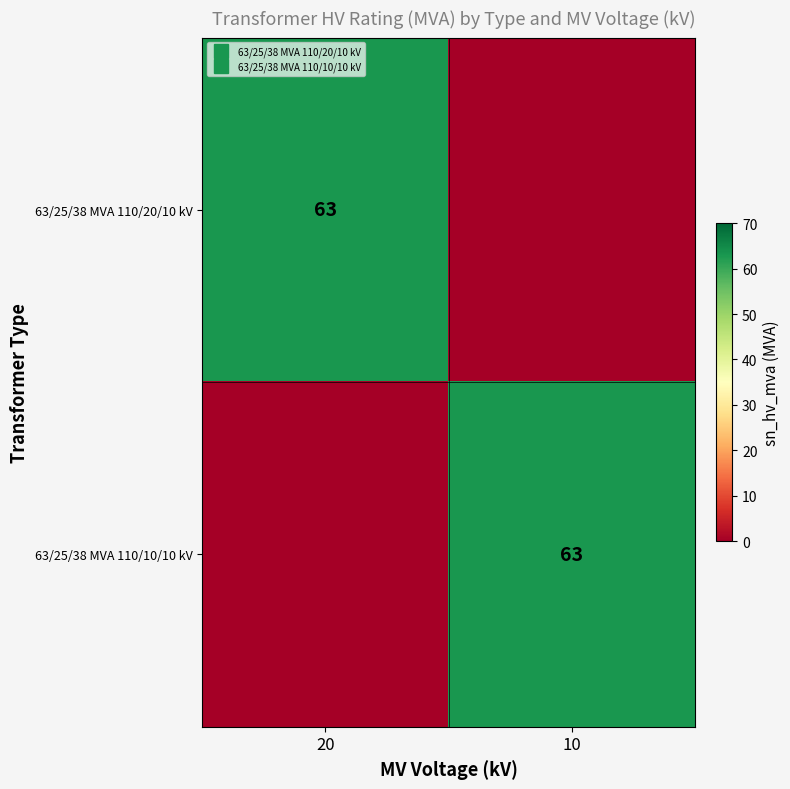

Between 20 and 10, which series saw the biggest shift?

63/25/38 MVA 110/20/10 kV